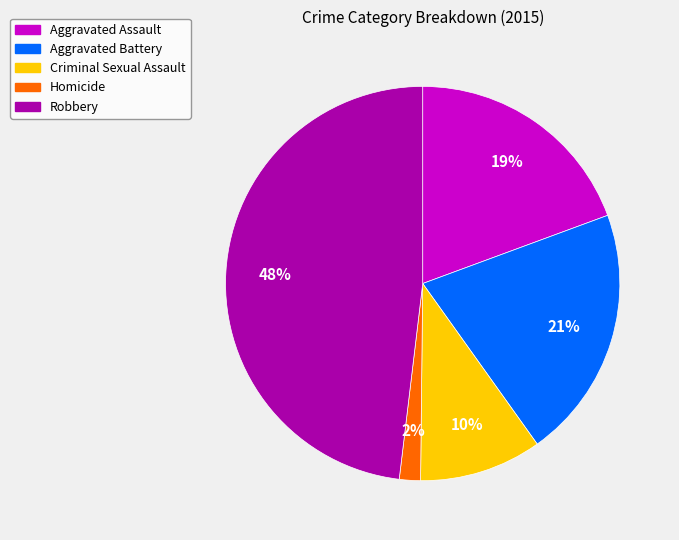

Does any single category account for the majority?

No